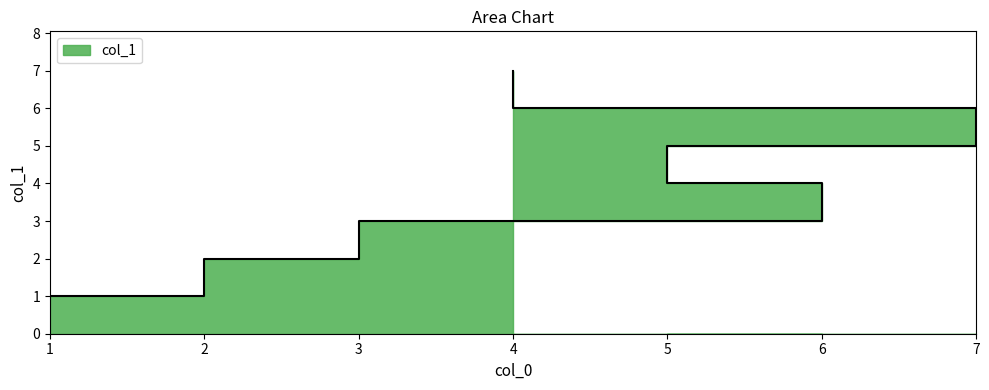

What is the minimum value shown in the chart?

1